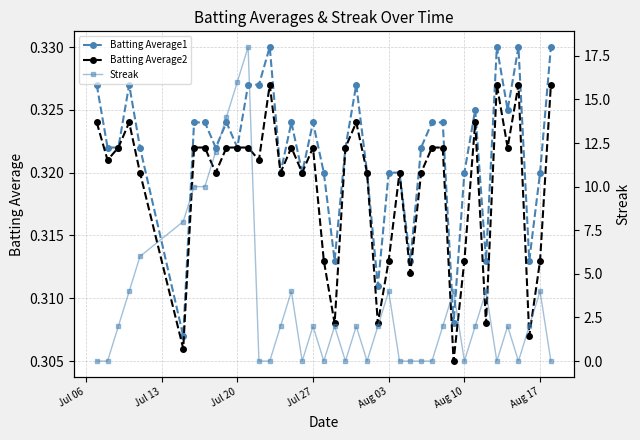

Between Jul 13 and Aug 03, which series saw the biggest shift?

Streak